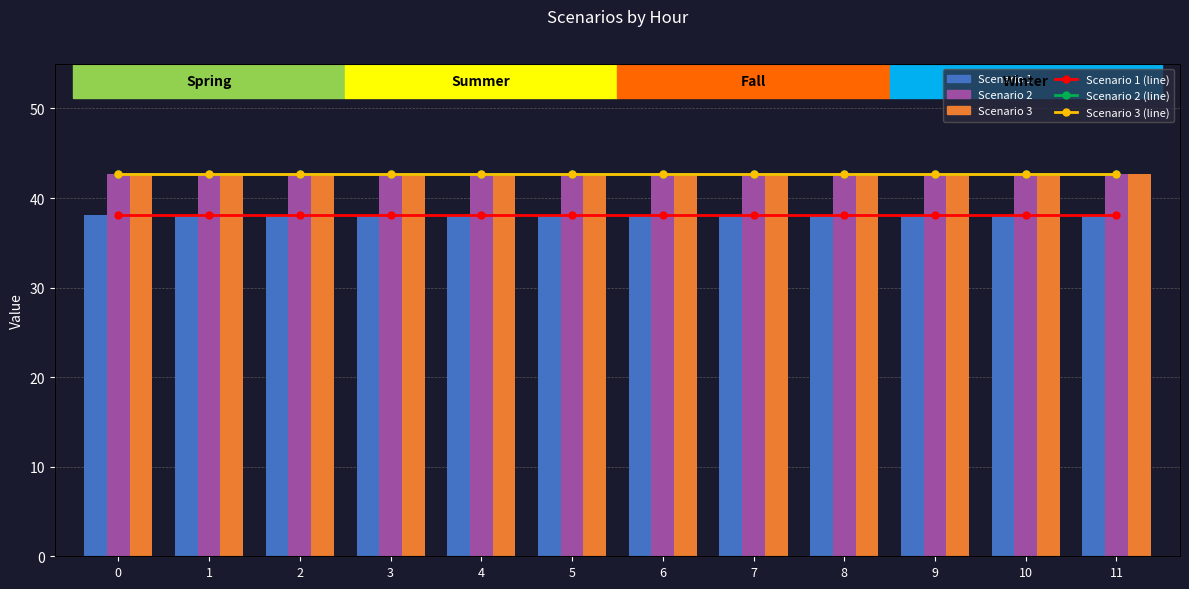

Reading left to right, list all the values displayed in this chart.

Scenario 1 (line): 0=38.1	1=38.1	2=38.1	3=38.1	4=38.1	5=38.1	6=38.1	7=38.1	8=38.1	9=38.1	10=38.1	11=38.1
Scenario 2 (line): 0=42.7	1=42.7	2=42.7	3=42.7	4=42.7	5=42.7	6=42.7	7=42.7	8=42.7	9=42.7	10=42.7	11=42.7
Scenario 3 (line): 0=42.6	1=42.6	2=42.6	3=42.6	4=42.6	5=42.6	6=42.6	7=42.6	8=42.6	9=42.6	10=42.6	11=42.6
Scenario 1: 0=38.1	1=38.1	2=38.1	3=38.1	4=38.1	5=38.1	6=38.1	7=38.1	8=38.1	9=38.1	10=38.1	11=38.1
Scenario 2: 0=42.7	1=42.7	2=42.7	3=42.7	4=42.7	5=42.7	6=42.7	7=42.7	8=42.7	9=42.7	10=42.7	11=42.7
Scenario 3: 0=42.6	1=42.6	2=42.6	3=42.6	4=42.6	5=42.6	6=42.6	7=42.6	8=42.6	9=42.6	10=42.6	11=42.6